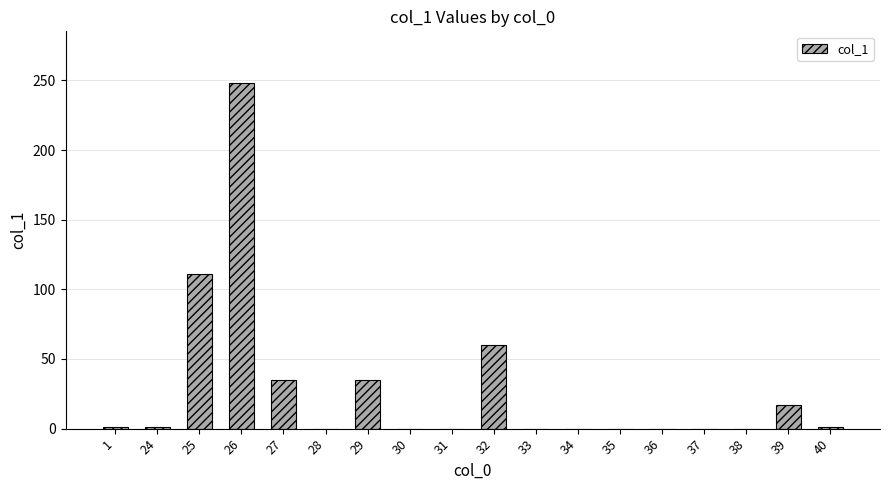

Which category has the highest value across all series?

26